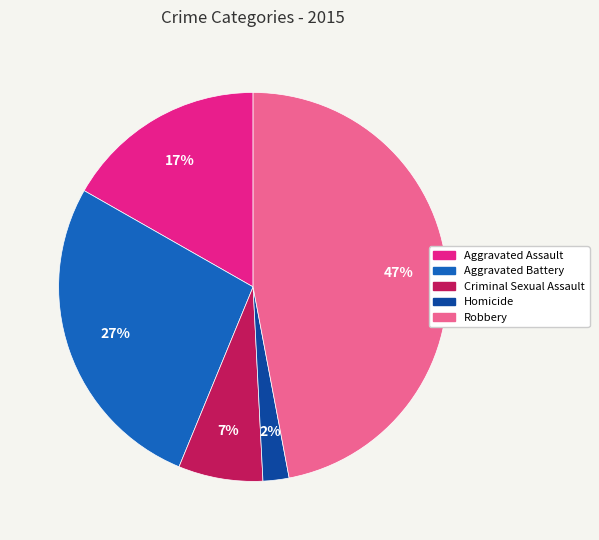

Rank the categories by value from highest to lowest.

Robbery, Aggravated Battery, Aggravated Assault, Criminal Sexual Assault, Homicide